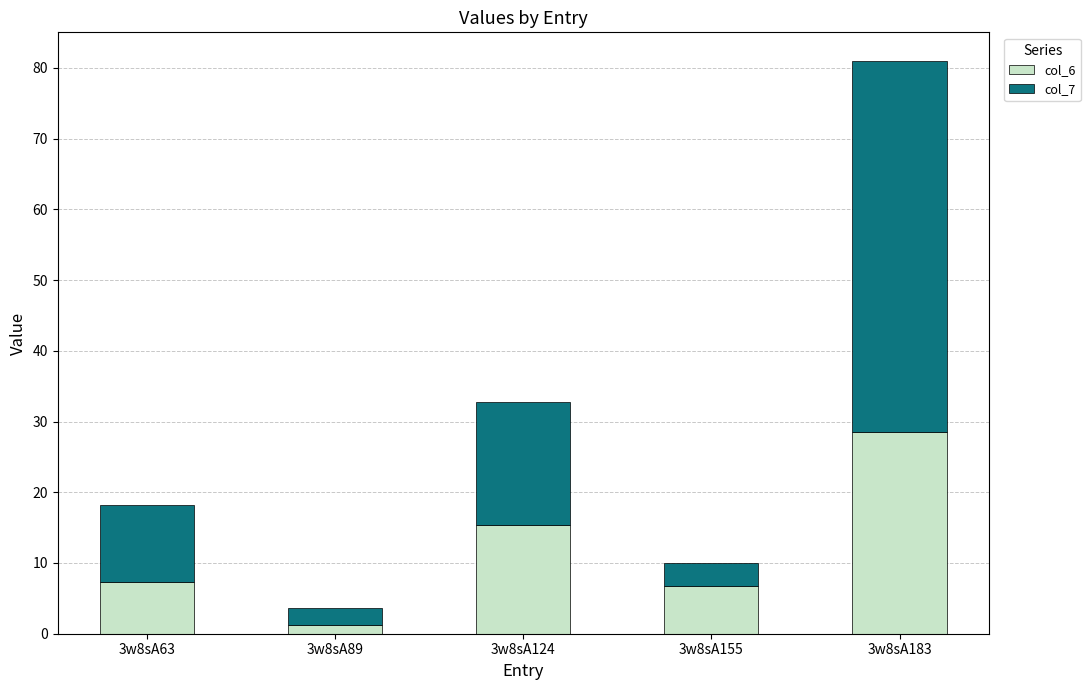

At which label does col_6 reach its minimum?

3w8sA89